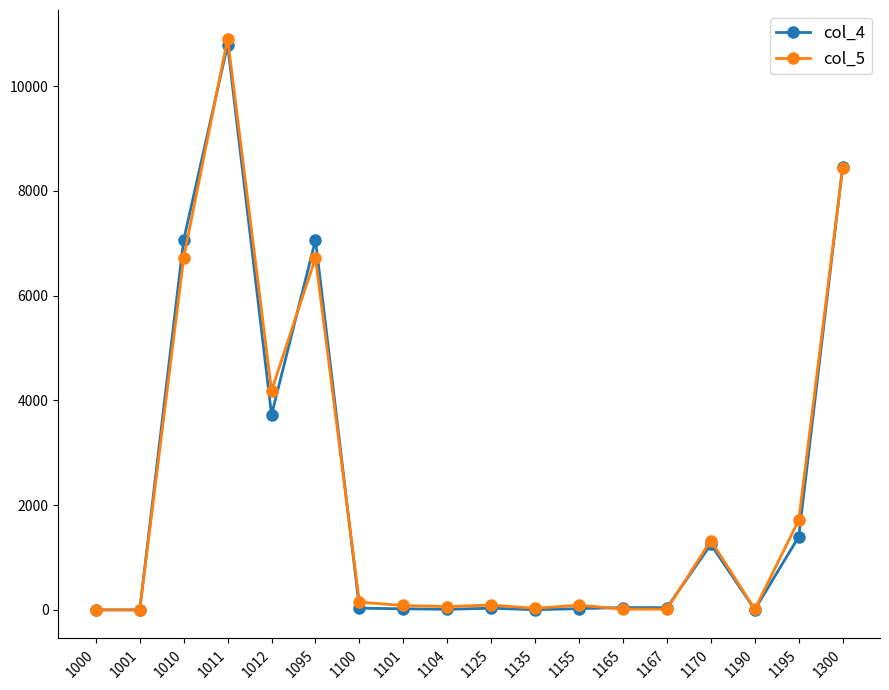

Which label corresponds to the largest value in the chart?

1011